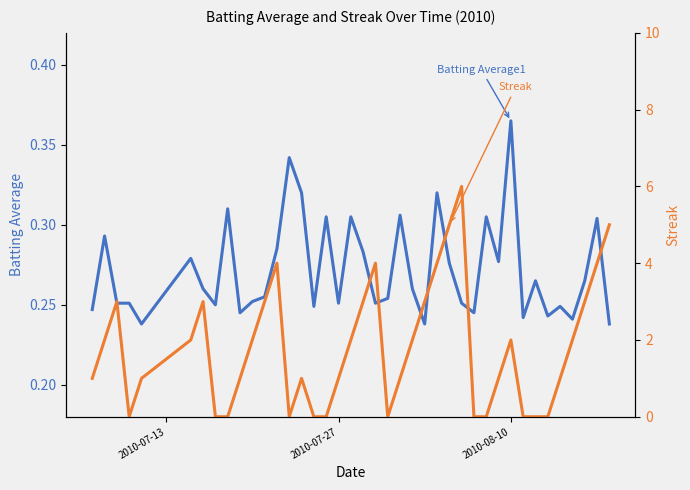

What are all the series names shown in the legend?

Batting Average1, Streak